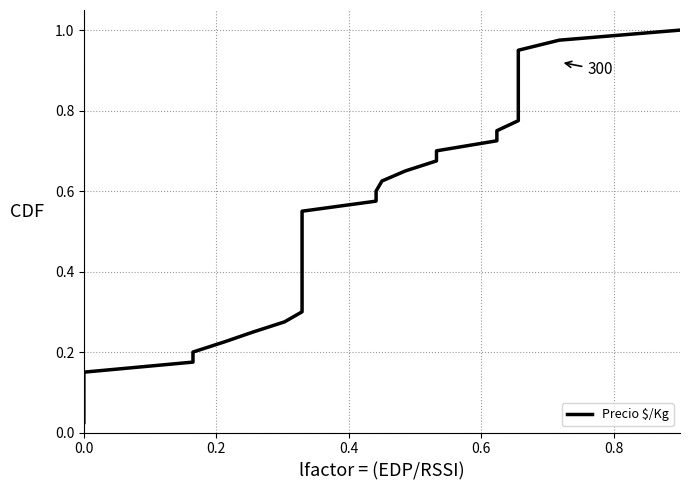

Reading left to right, extract all data points from this chart.

0.0	0.1	0.1	0.1	0.1	0.1	0.2	0.2	0.2	0.2	0.3	0.3	0.3	0.3	0.4	0.4	0.4	0.5	0.5	0.5	0.5	0.6	0.6	0.6	0.6	0.7	0.7	0.7	0.7	0.8	0.8	0.8	0.8	0.8	0.9	0.9	0.9	0.9	1.0	1.0